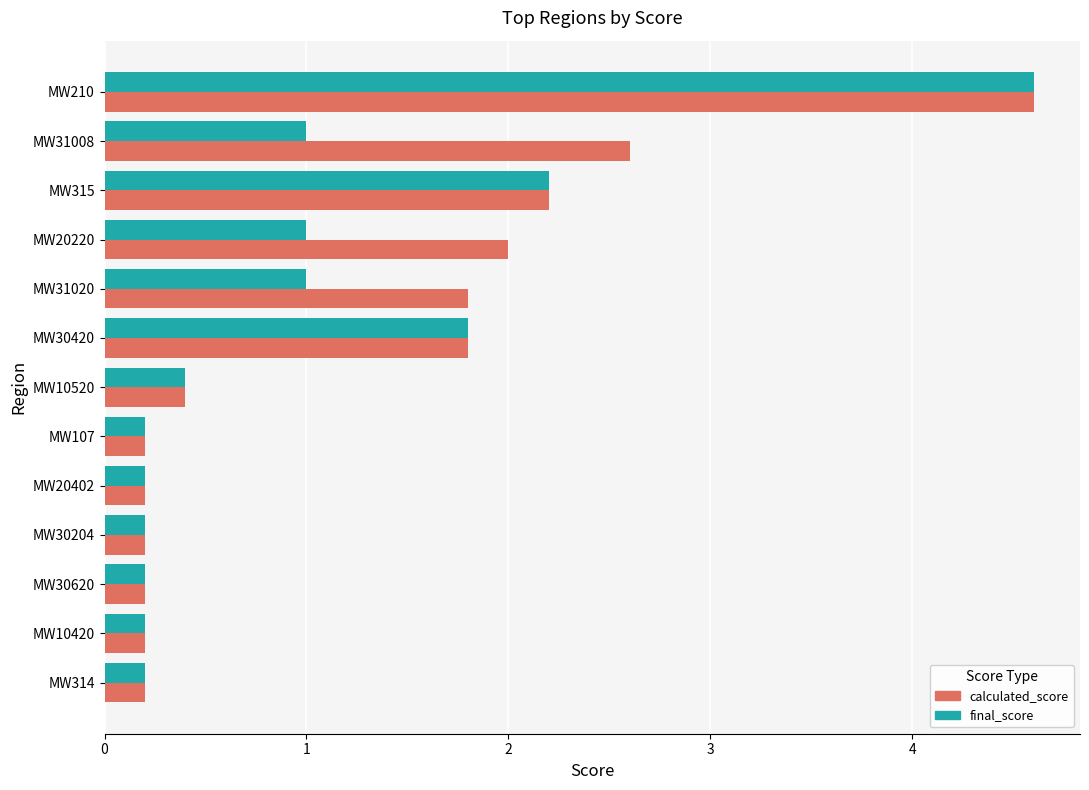

What is the average value of the calculated_score series?

1.3